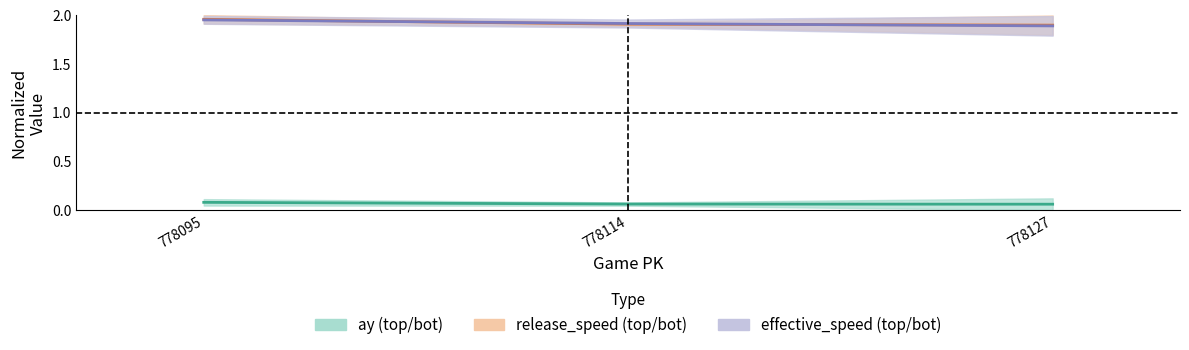

Which label corresponds to the largest value in the chart?

778095